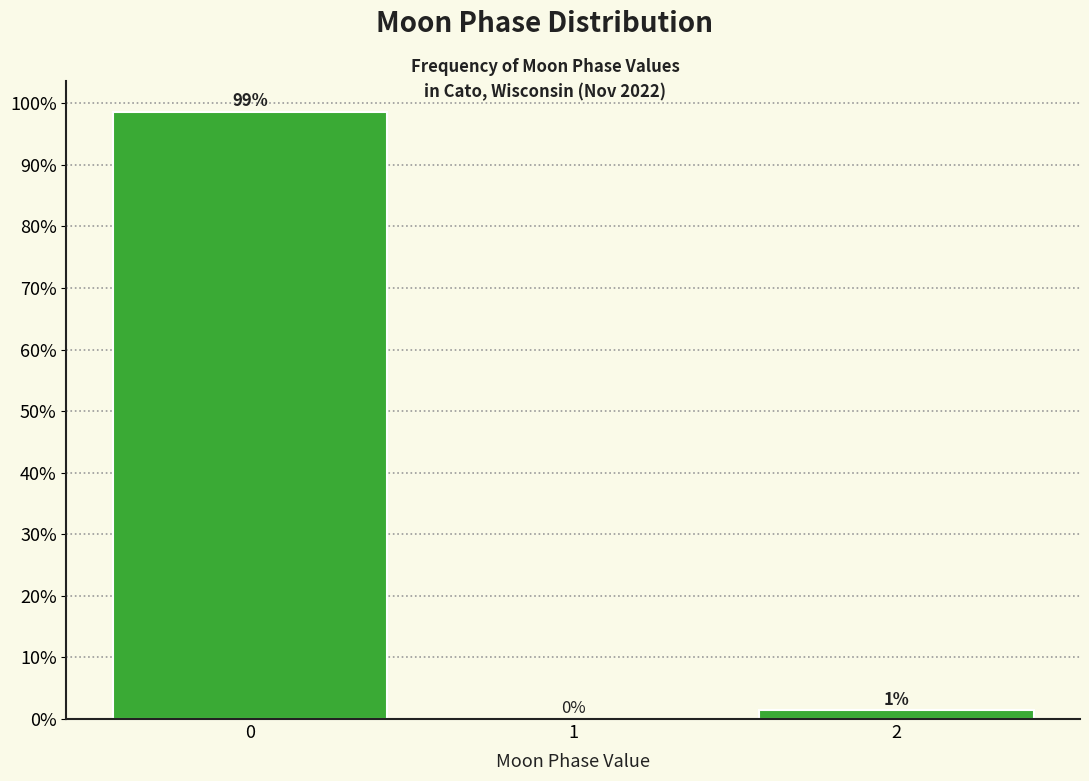

What is the maximum value shown in the chart?

98.6